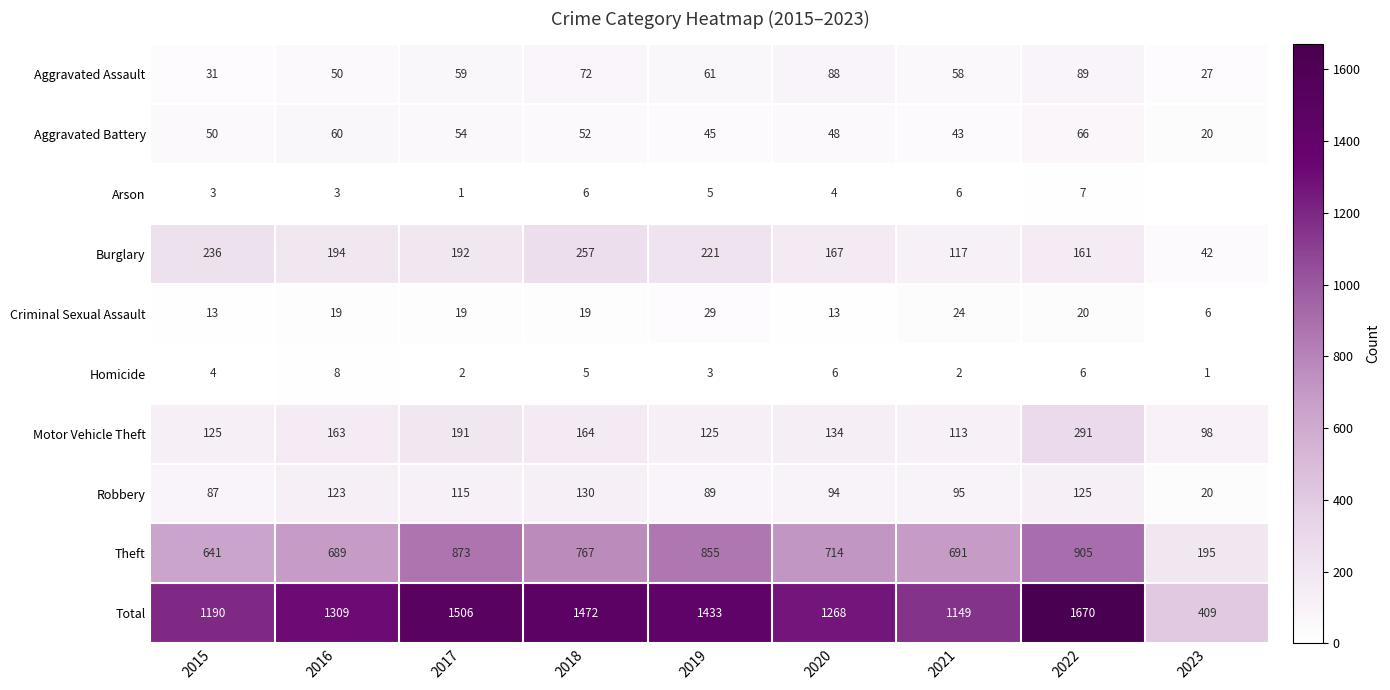

Which has a higher value, 2018 or 2019?

2018